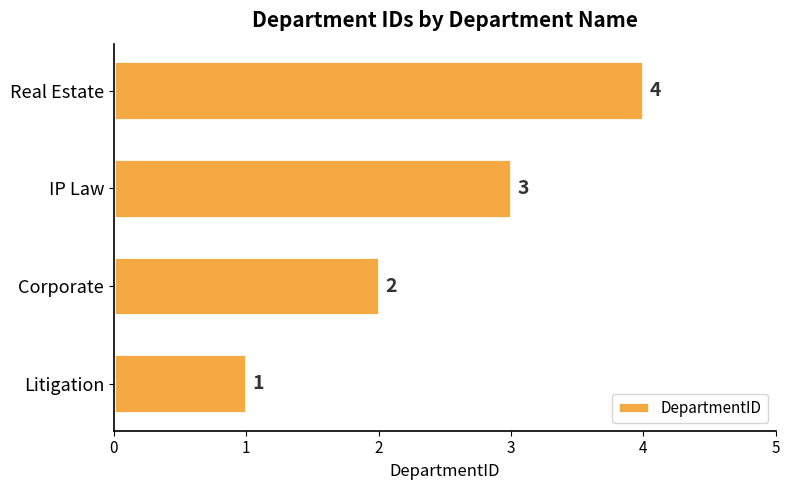

The chart shows a value of 2 at Corporate. True or false?

True